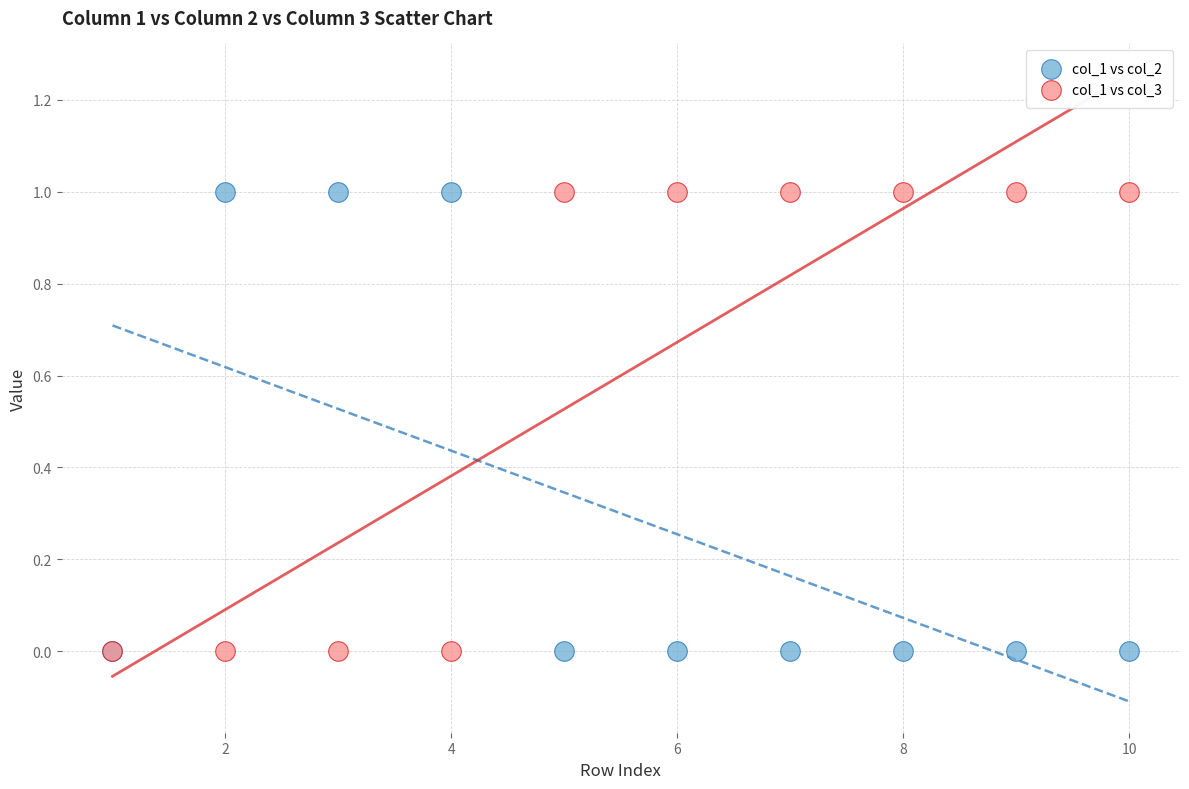

What are all the series names shown in the legend?

col_1 vs col_2, col_1 vs col_3